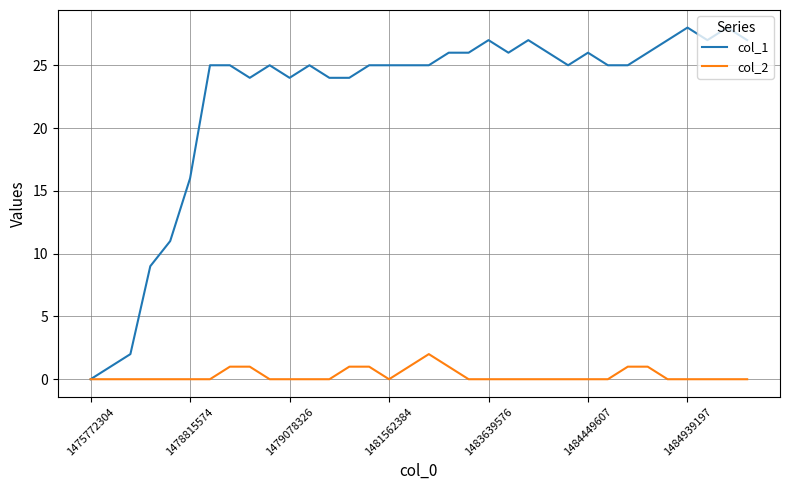

Which series has the largest total across all categories?

col_1